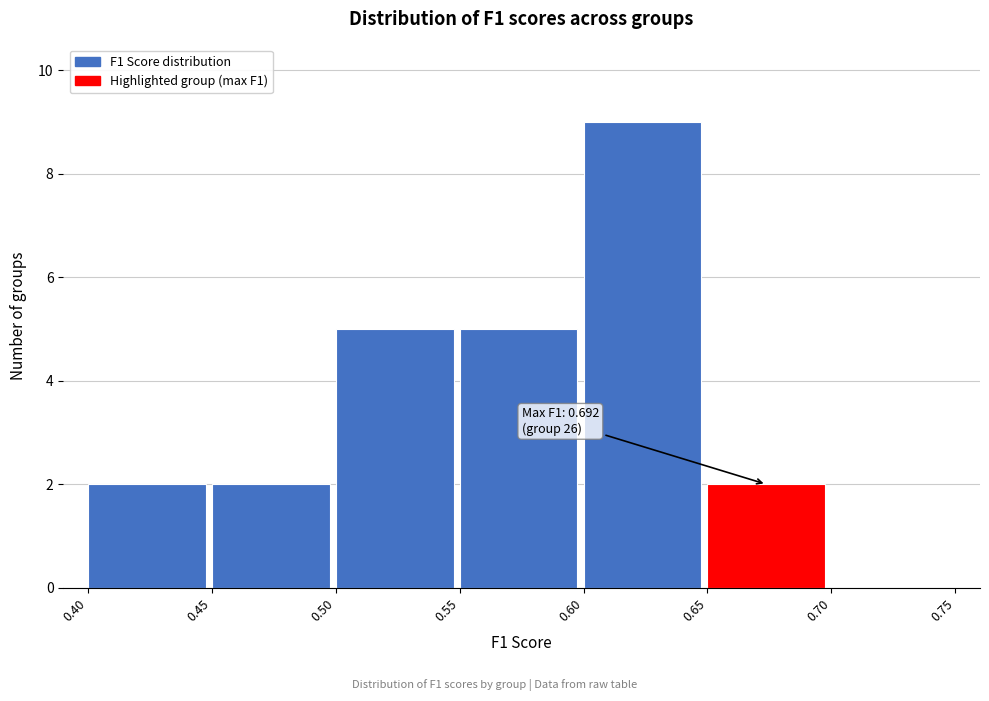

Over which range of the x-axis is the bar tallest?

0.60 to 0.65